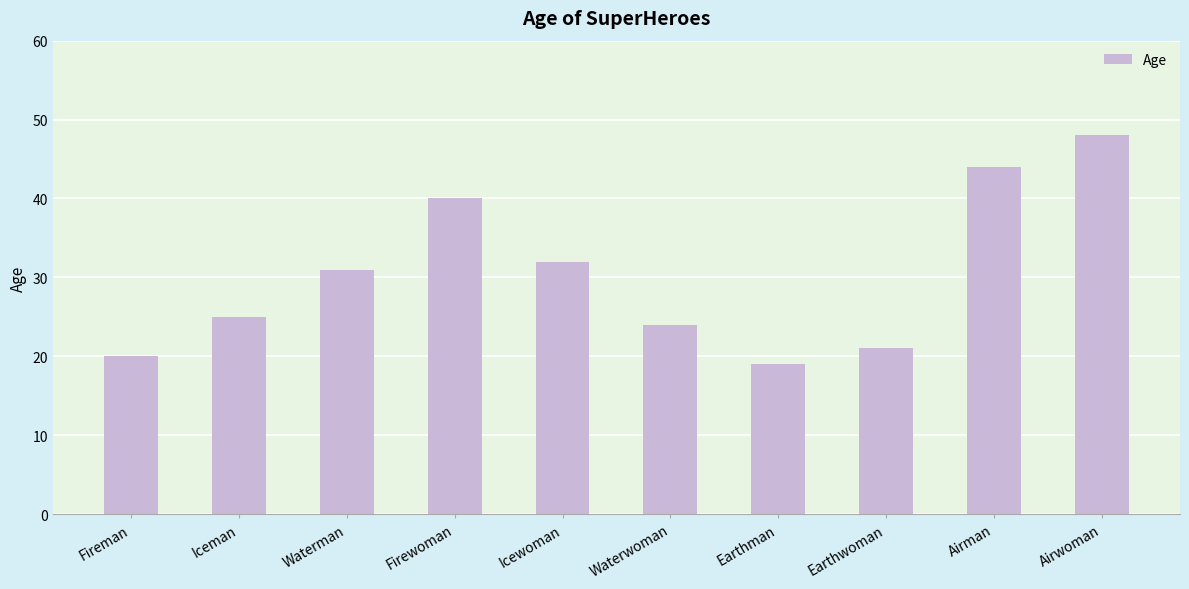

What value does the data have at Earthman, to the nearest 5?

20